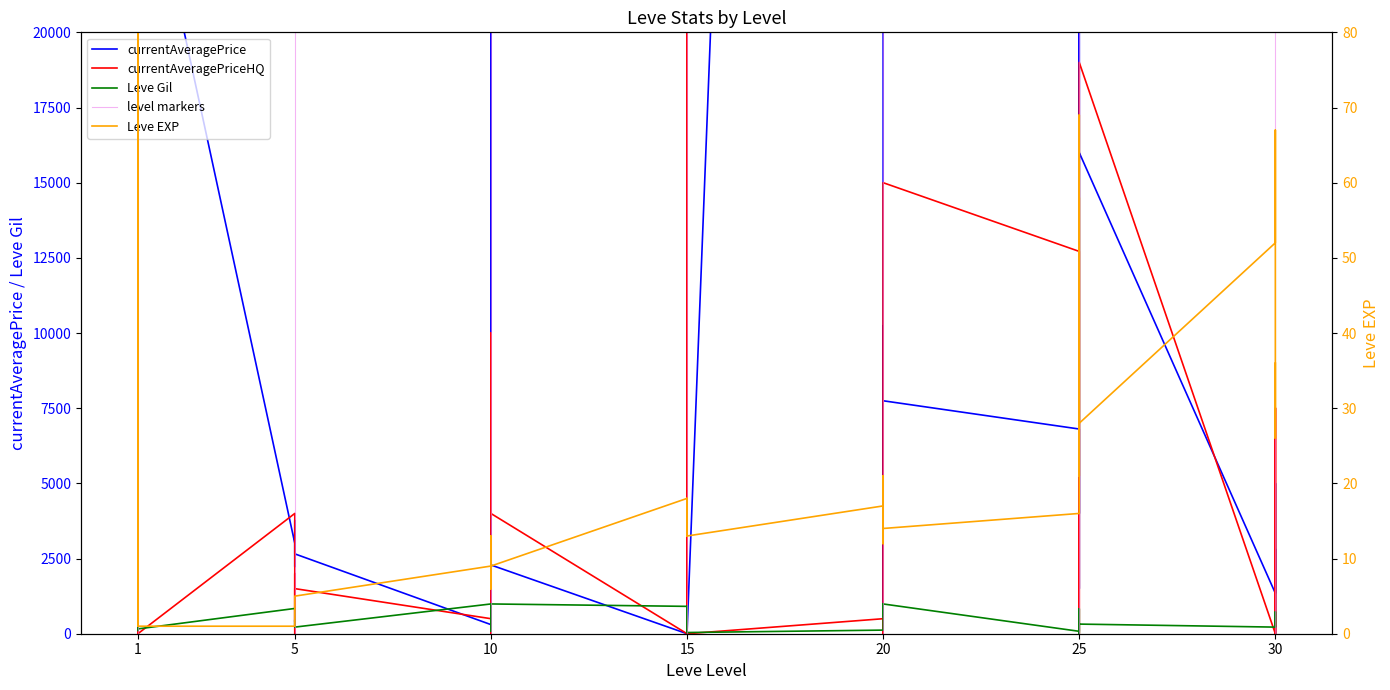

True or false: Leve EXP has more than 1 points higher than both neighbors.

True